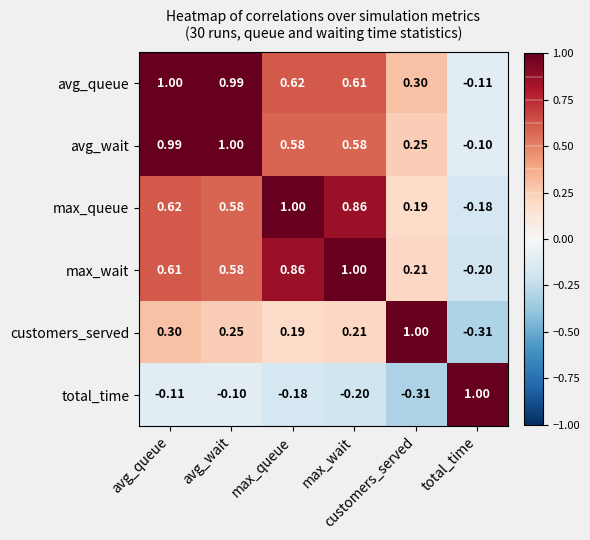

Reading left to right, transcribe all the data shown in this chart.

avg_queue: avg_queue=1.0	avg_wait=1.0	max_queue=0.6	max_wait=0.6	customers_served=0.3	total_time=-0.1
avg_wait: avg_queue=1.0	avg_wait=1.0	max_queue=0.6	max_wait=0.6	customers_served=0.2	total_time=-0.1
max_queue: avg_queue=0.6	avg_wait=0.6	max_queue=1.0	max_wait=0.9	customers_served=0.2	total_time=-0.2
max_wait: avg_queue=0.6	avg_wait=0.6	max_queue=0.9	max_wait=1.0	customers_served=0.2	total_time=-0.2
customers_served: avg_queue=0.3	avg_wait=0.2	max_queue=0.2	max_wait=0.2	customers_served=1.0	total_time=-0.3
total_time: avg_queue=-0.1	avg_wait=-0.1	max_queue=-0.2	max_wait=-0.2	customers_served=-0.3	total_time=1.0